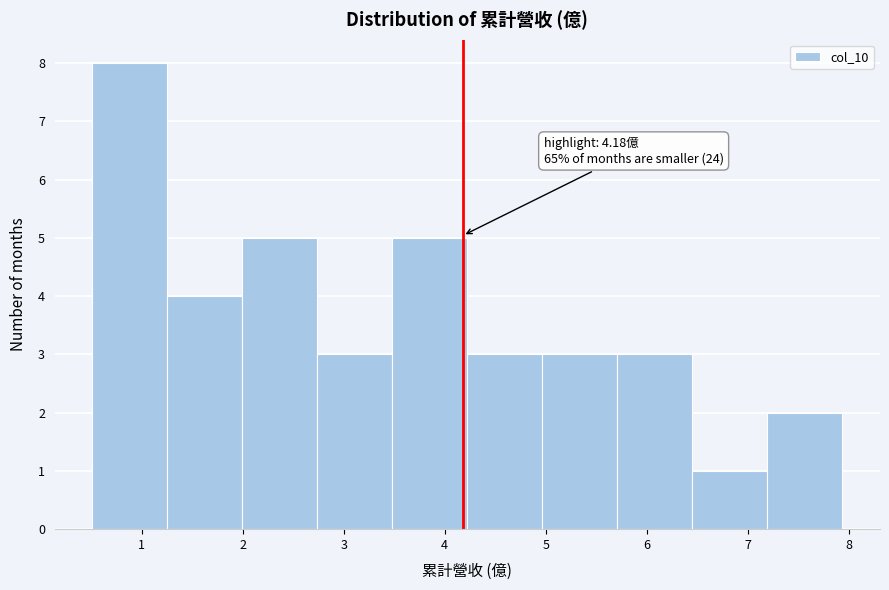

Over which range of the x-axis is the bar tallest?

0.5 to 1.3